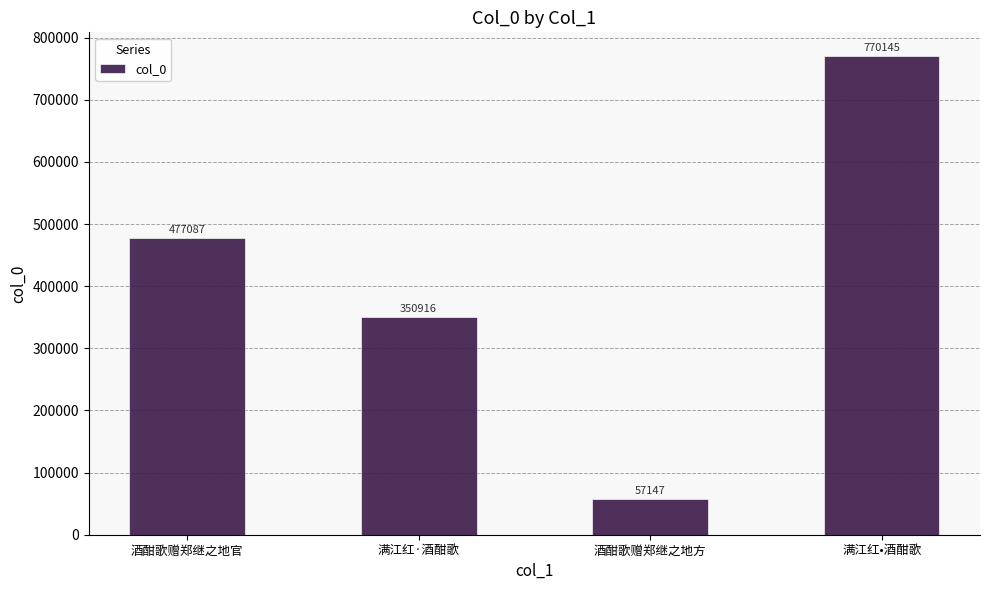

Reading left to right, extract all data points from this chart.

477087	350916	57147	770145